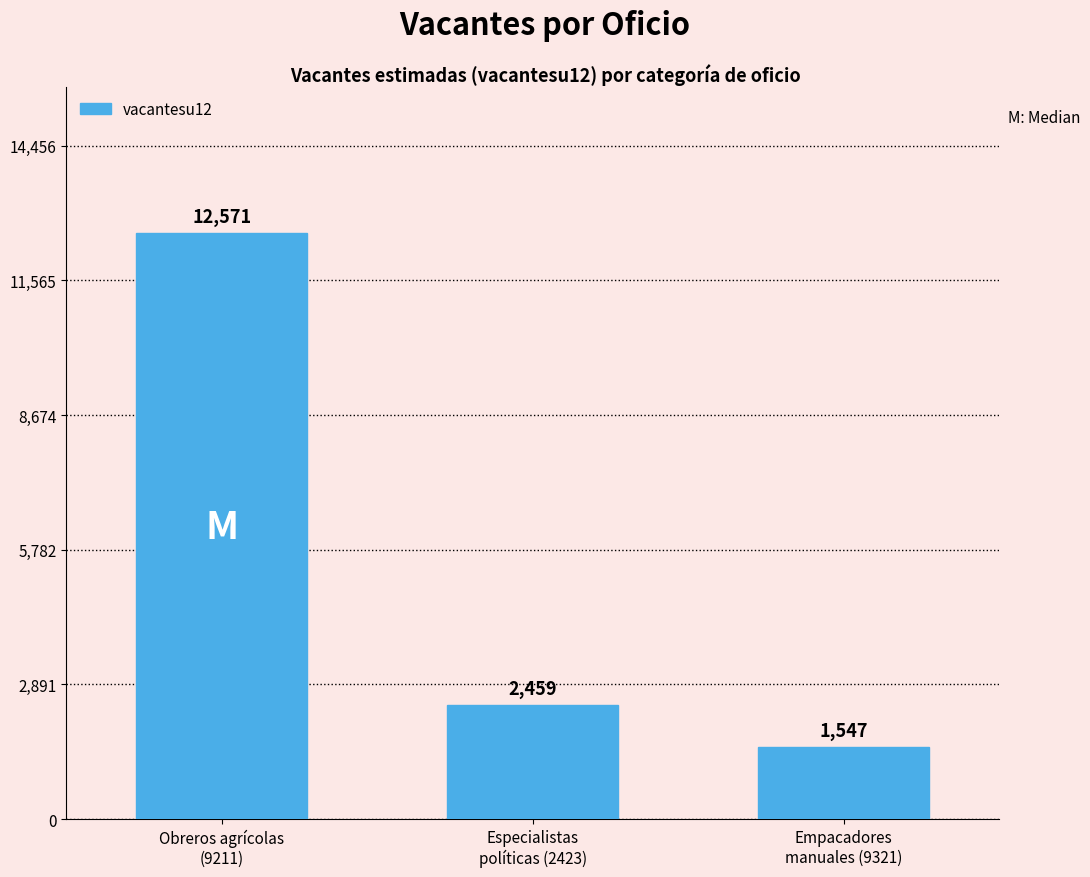

Where does the data first go above 2459?

Obreros agrícolas
(9211)